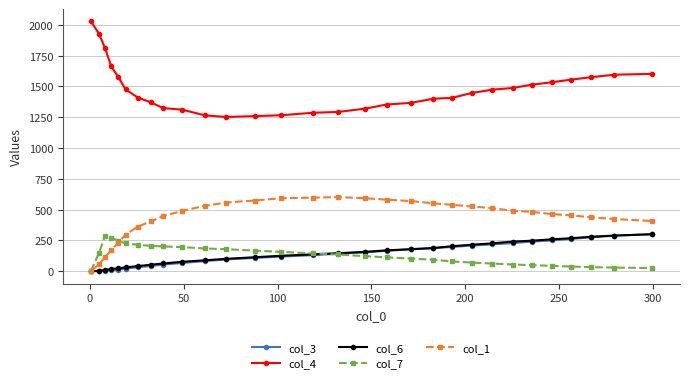

What is the value of the col_7 point at the 11th from the left?

184.1